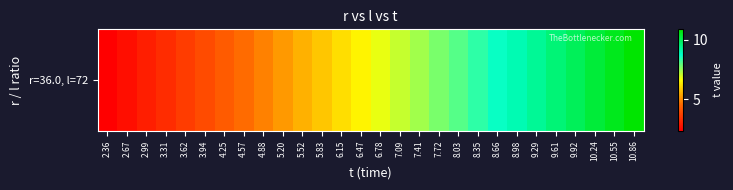

Which has a higher value, 6.15 or 8.35?

8.35